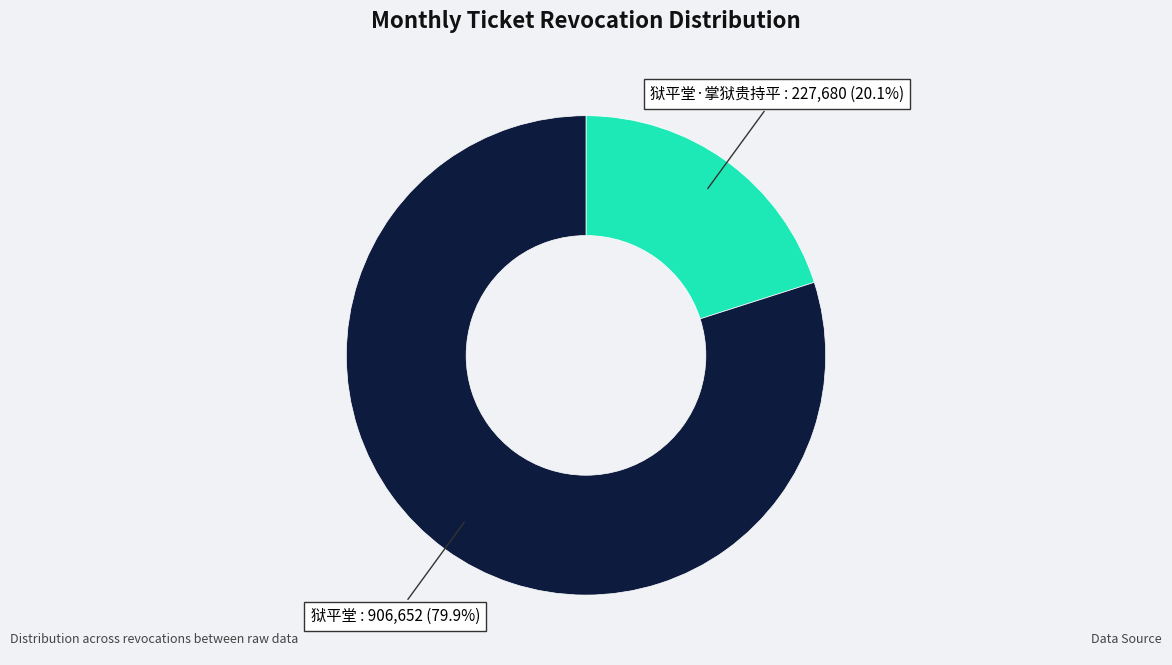

Is there any slice that represents more than half of the pie?

Yes